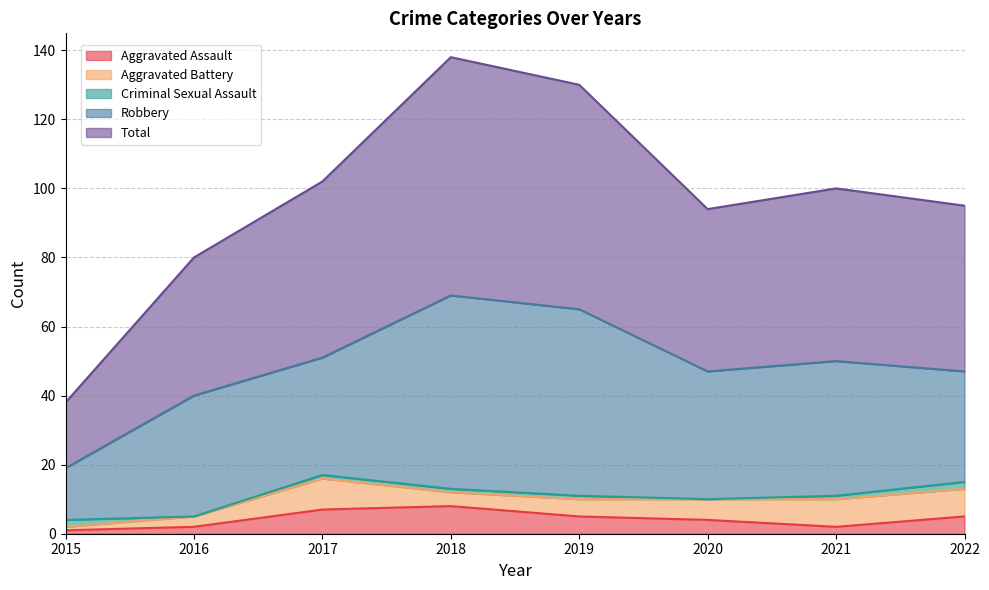

What is the difference between the second highest and minimum values in the Criminal Sexual Assault series?

2